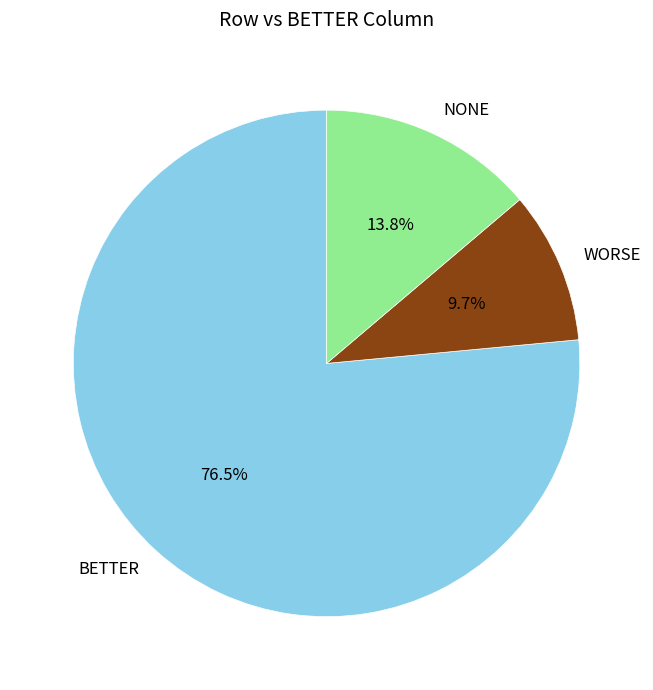

Rank the categories by value from lowest to highest.

WORSE, NONE, BETTER